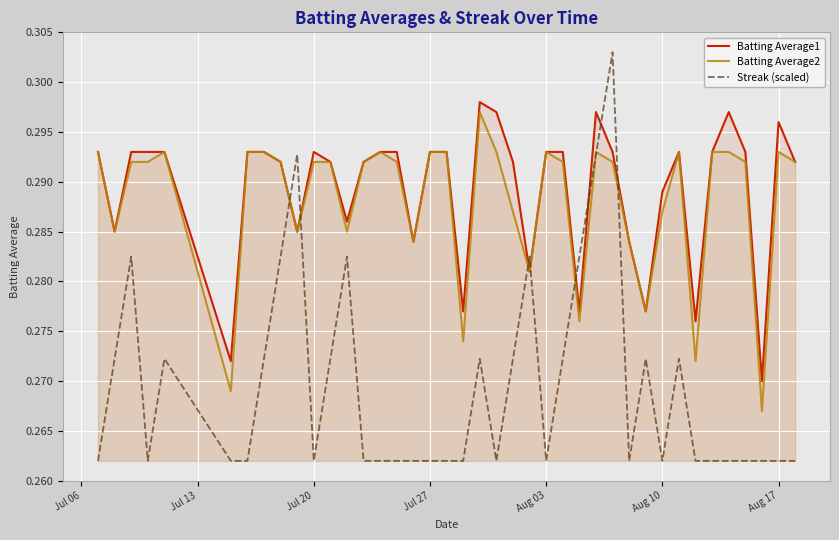

Which series ends up on top after the final intersection of Streak (scaled) and Batting Average1?

Batting Average1